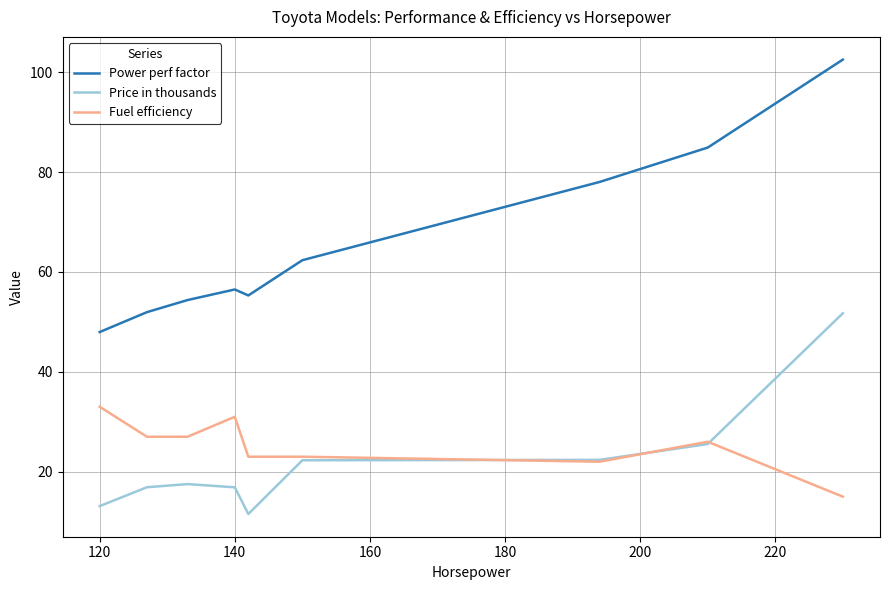

Which series has the largest total across all categories?

Power perf factor